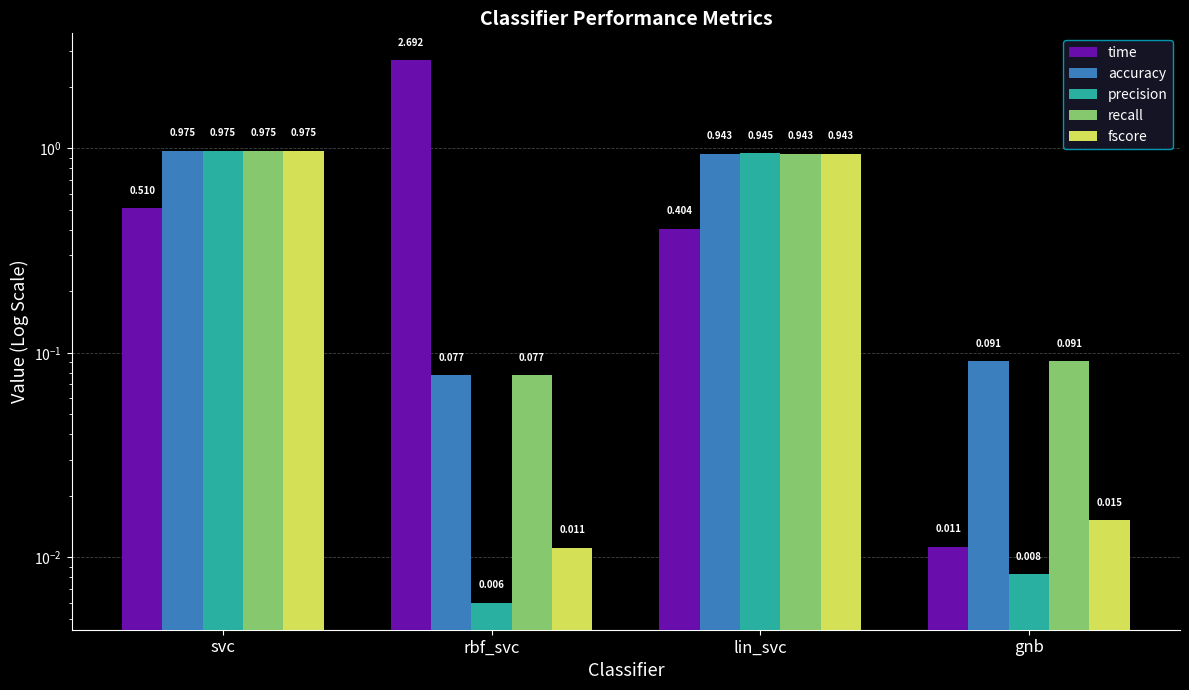

What is the spread (max minus min) of values at gnb?

0.1